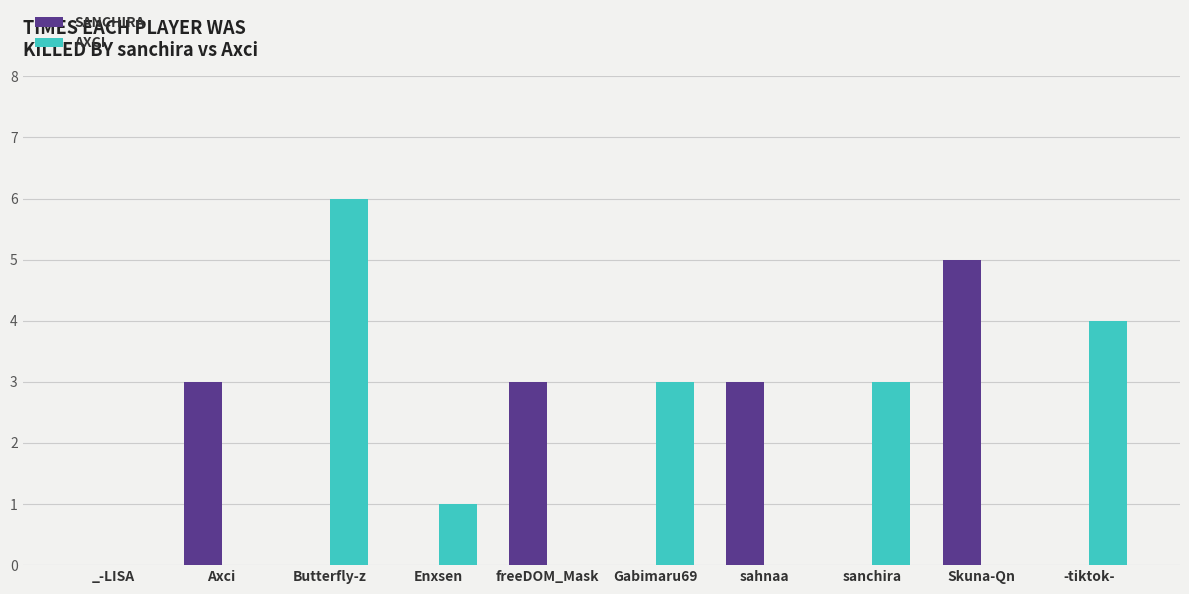

What is the total value across all series at Gabimaru69?

3